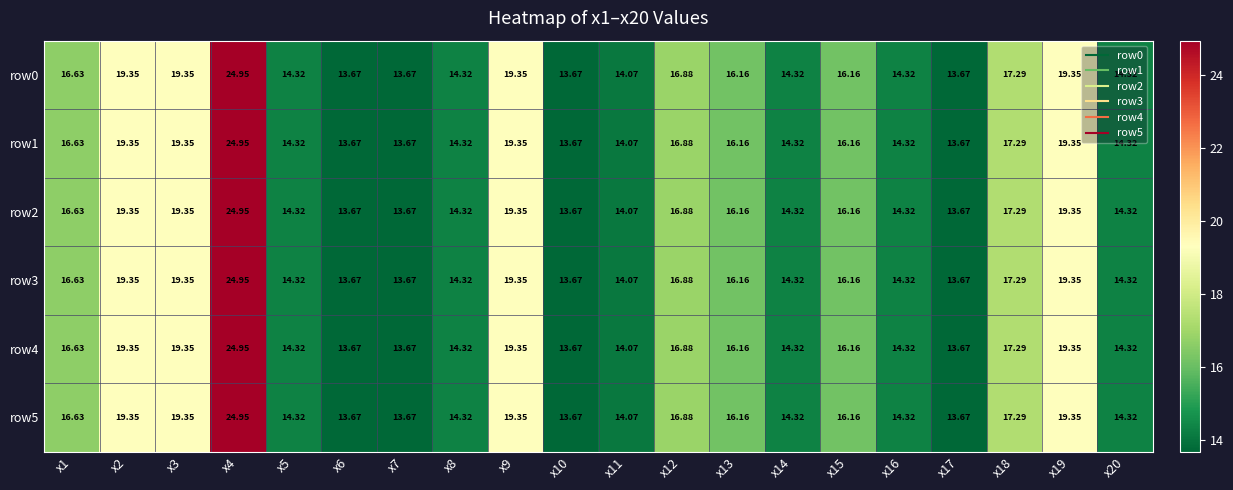

Reading left to right, list all the values displayed in this chart.

row0: x1=16.6	x2=19.4	x3=19.4	x4=24.9	x5=14.3	x6=13.7	x7=13.7	x8=14.3	x9=19.4	x10=13.7	x11=14.1	x12=16.9	x13=16.2	x14=14.3	x15=16.2	x16=14.3	x17=13.7	x18=17.3	x19=19.4	x20=14.3
row1: x1=16.6	x2=19.4	x3=19.4	x4=24.9	x5=14.3	x6=13.7	x7=13.7	x8=14.3	x9=19.4	x10=13.7	x11=14.1	x12=16.9	x13=16.2	x14=14.3	x15=16.2	x16=14.3	x17=13.7	x18=17.3	x19=19.4	x20=14.3
row2: x1=16.6	x2=19.4	x3=19.4	x4=24.9	x5=14.3	x6=13.7	x7=13.7	x8=14.3	x9=19.4	x10=13.7	x11=14.1	x12=16.9	x13=16.2	x14=14.3	x15=16.2	x16=14.3	x17=13.7	x18=17.3	x19=19.4	x20=14.3
row3: x1=16.6	x2=19.4	x3=19.4	x4=24.9	x5=14.3	x6=13.7	x7=13.7	x8=14.3	x9=19.4	x10=13.7	x11=14.1	x12=16.9	x13=16.2	x14=14.3	x15=16.2	x16=14.3	x17=13.7	x18=17.3	x19=19.4	x20=14.3
row4: x1=16.6	x2=19.4	x3=19.4	x4=24.9	x5=14.3	x6=13.7	x7=13.7	x8=14.3	x9=19.4	x10=13.7	x11=14.1	x12=16.9	x13=16.2	x14=14.3	x15=16.2	x16=14.3	x17=13.7	x18=17.3	x19=19.4	x20=14.3
row5: x1=16.6	x2=19.4	x3=19.4	x4=24.9	x5=14.3	x6=13.7	x7=13.7	x8=14.3	x9=19.4	x10=13.7	x11=14.1	x12=16.9	x13=16.2	x14=14.3	x15=16.2	x16=14.3	x17=13.7	x18=17.3	x19=19.4	x20=14.3